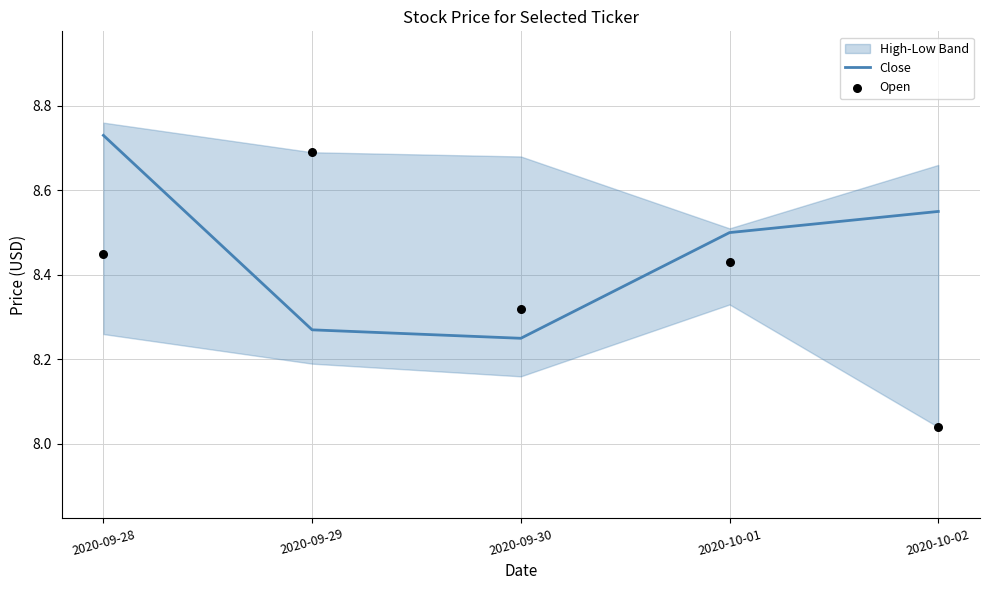

Which series reaches the maximum Y coordinate?

Close